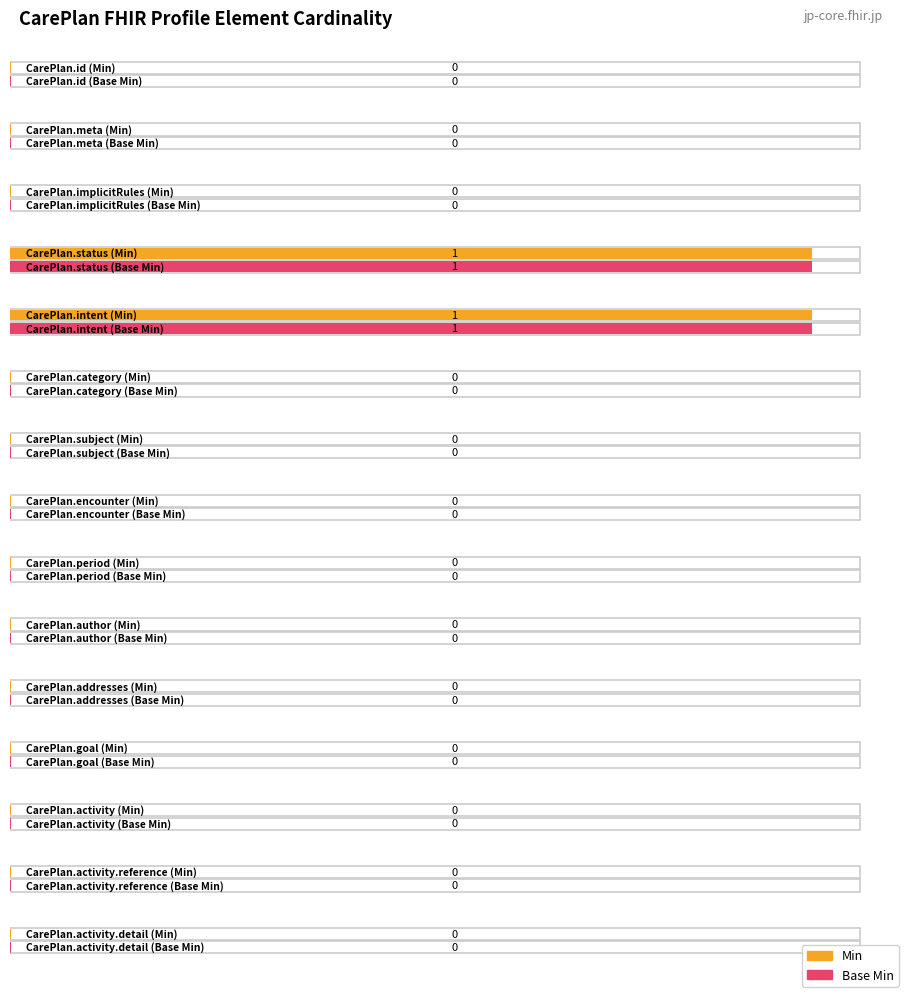

Where is Base Min nearest to the value 0?

CarePlan.id